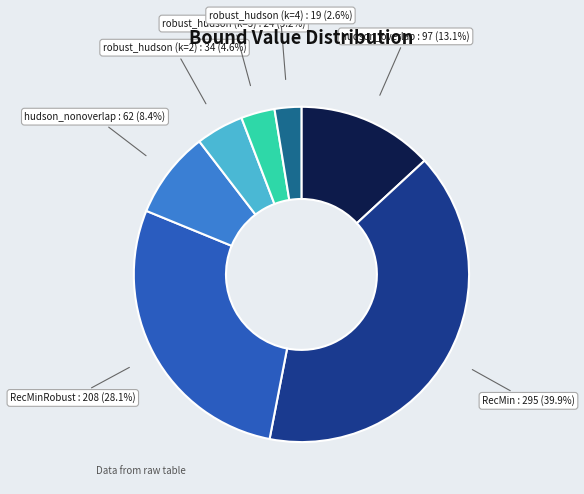

Is there any slice that represents more than half of the pie?

No